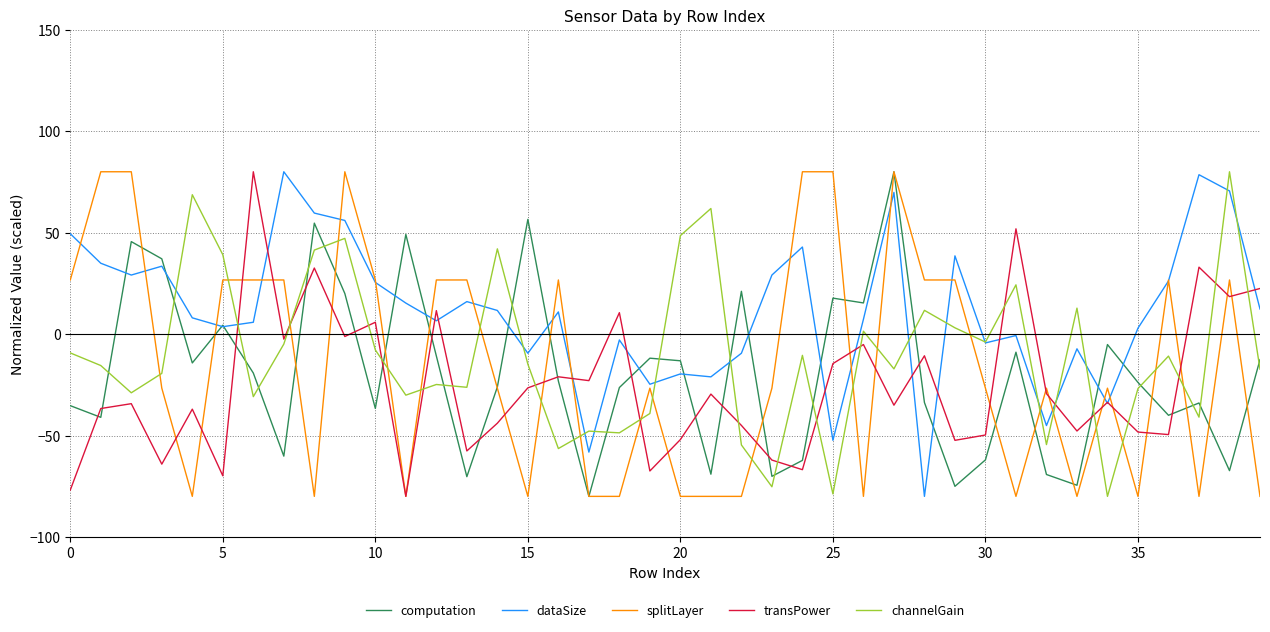

What is the minimum value shown in the chart?

-80.0